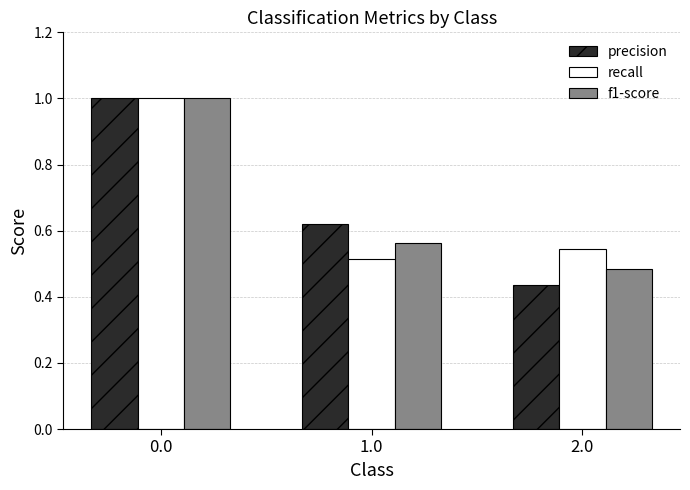

What is the sum of the precision values at 1.0 and 2.0?

1.1